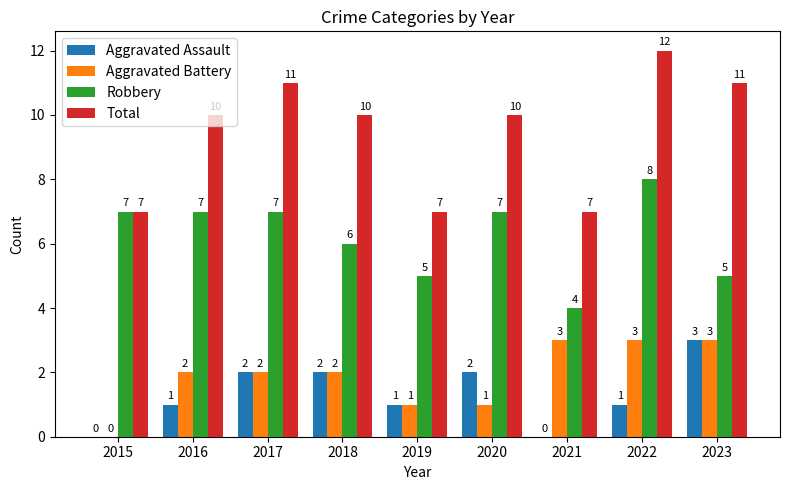

What is the approximate value of Aggravated Assault at 2023?

3